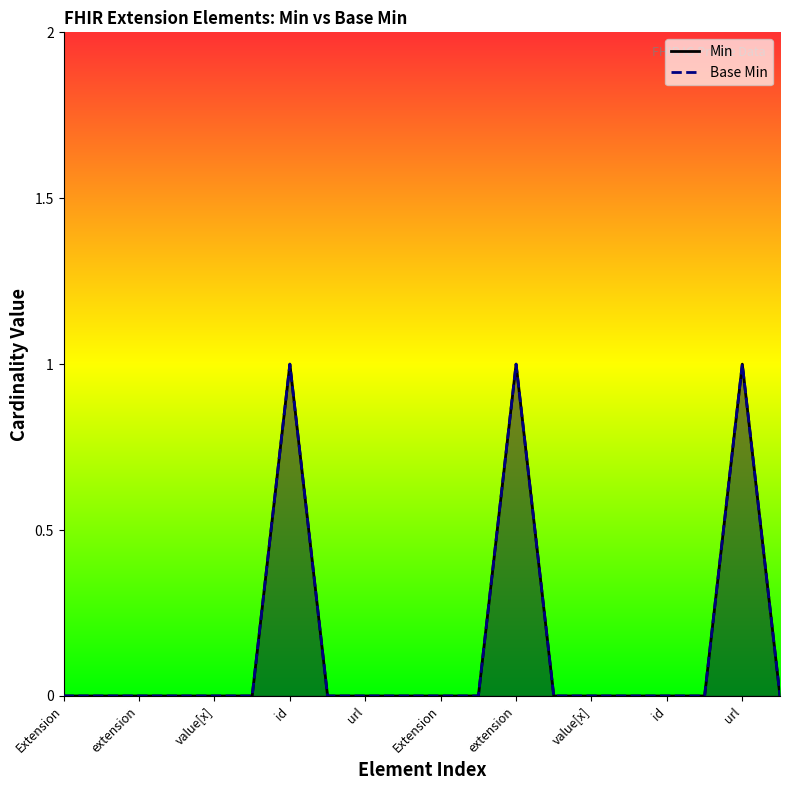

Between Extension.id and Extension.value[x], which series saw the biggest shift?

Min